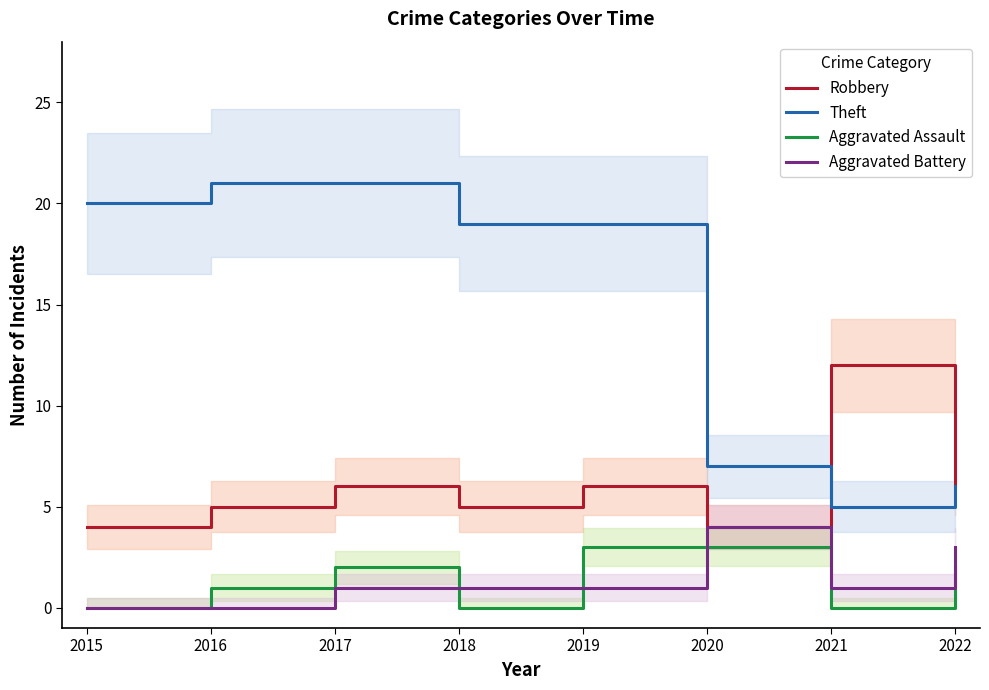

How many lines are shown in the chart?

4